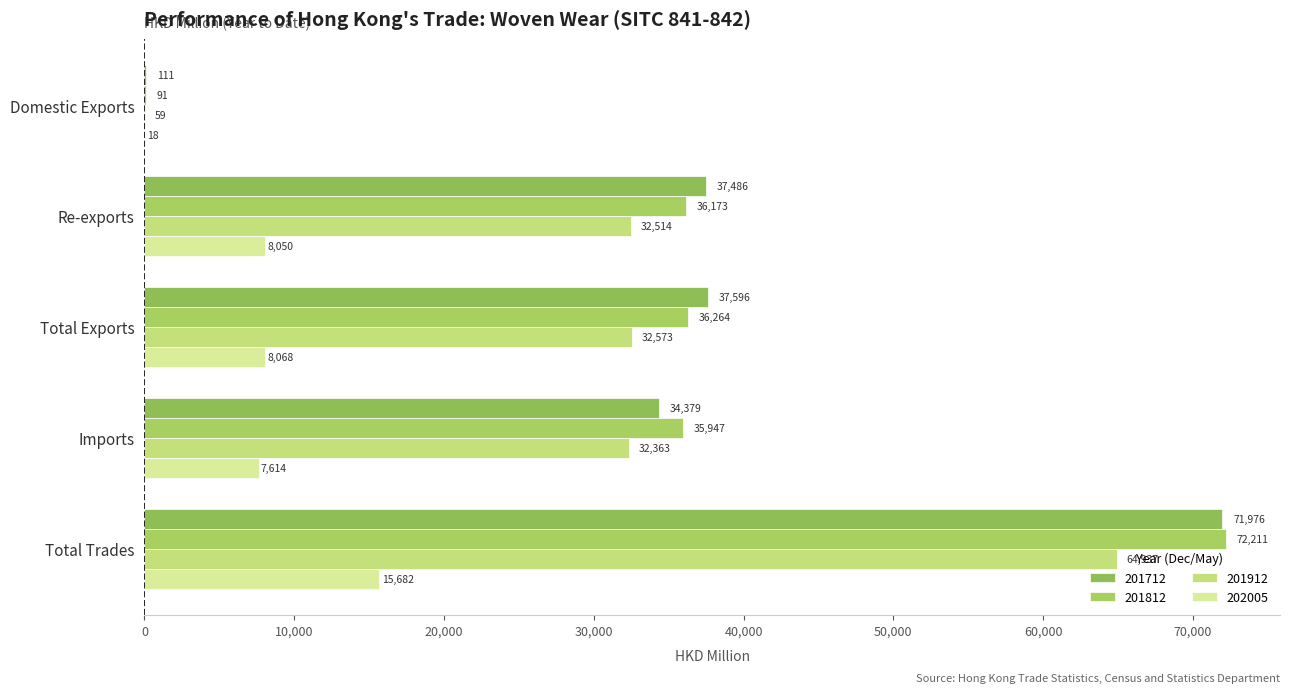

How many data points in 201712 are above 37485?

3